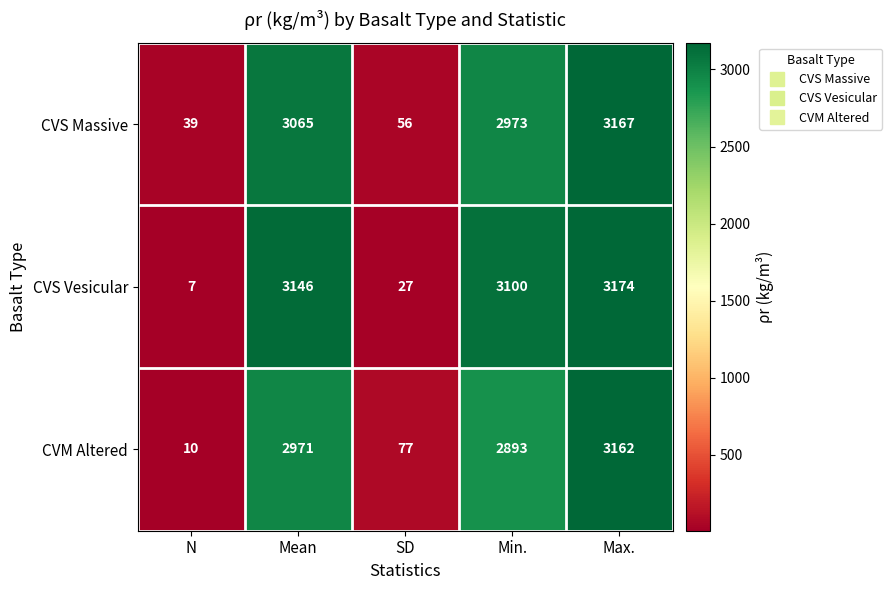

What is the sum of all CVM Altered values?

9113